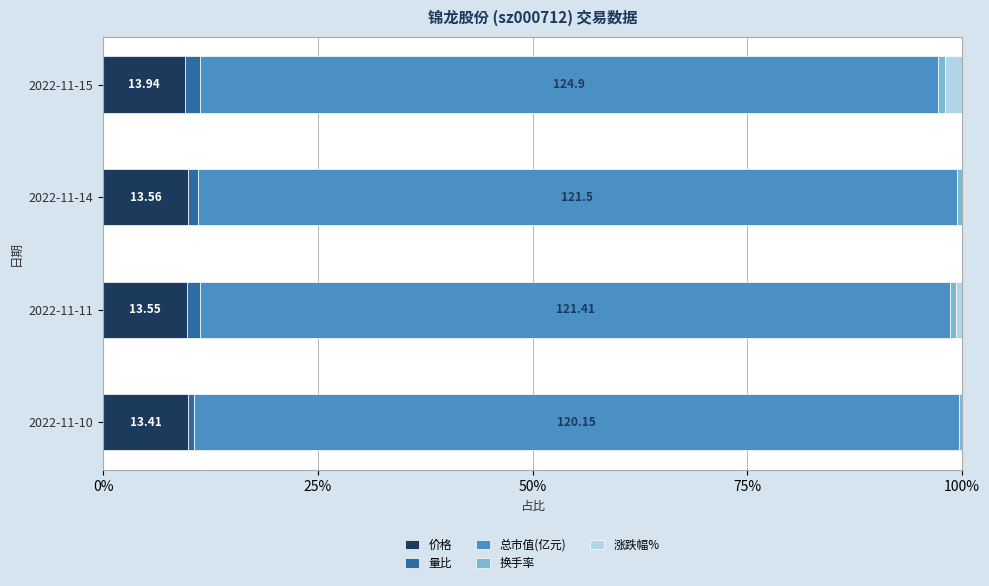

What is the sum of all 价格 values?

39.1